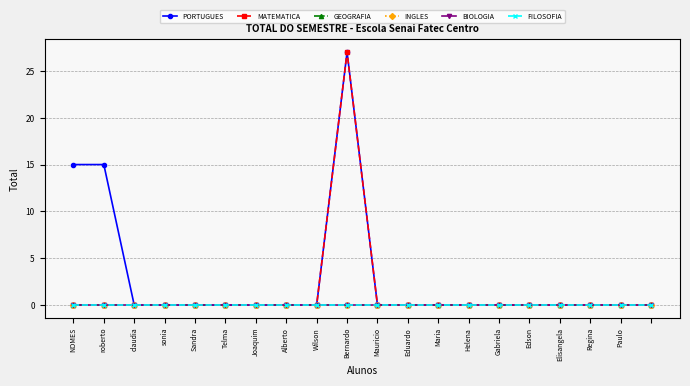

True or false: INGLES has more than 1 points higher than both neighbors.

False